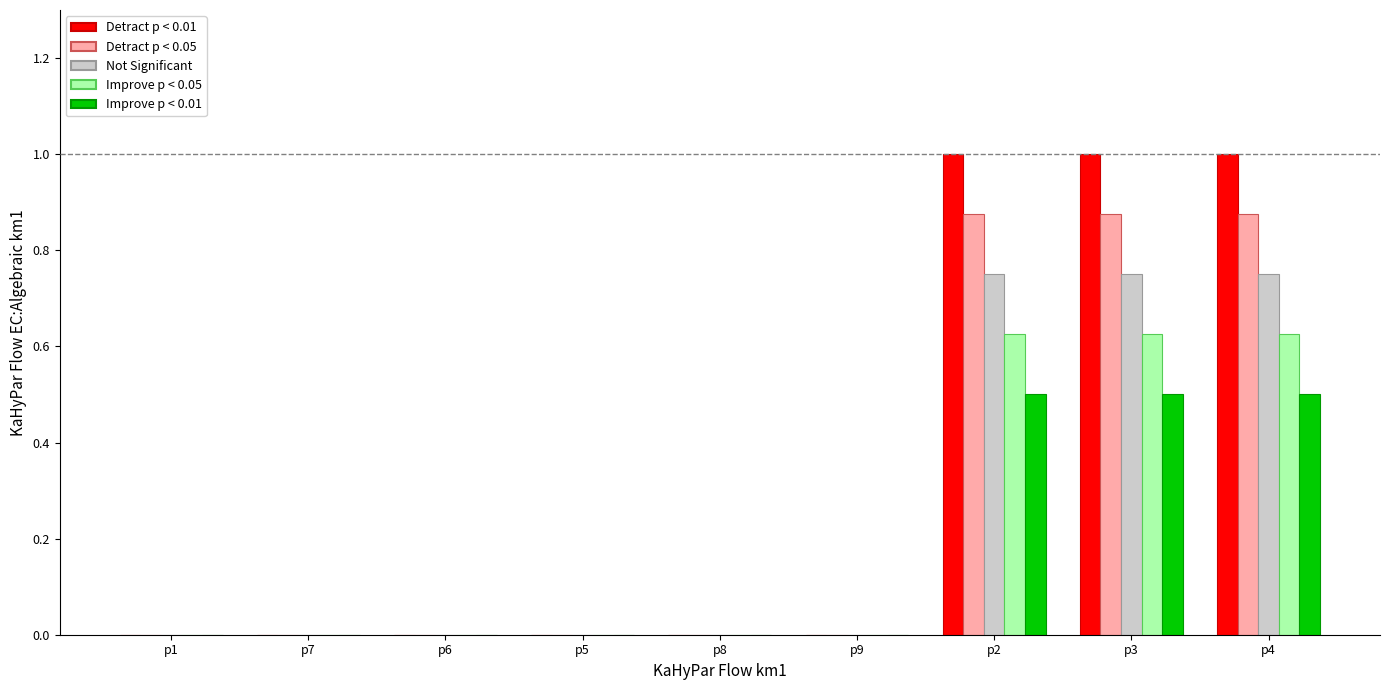

What is the greatest value displayed?

1.0